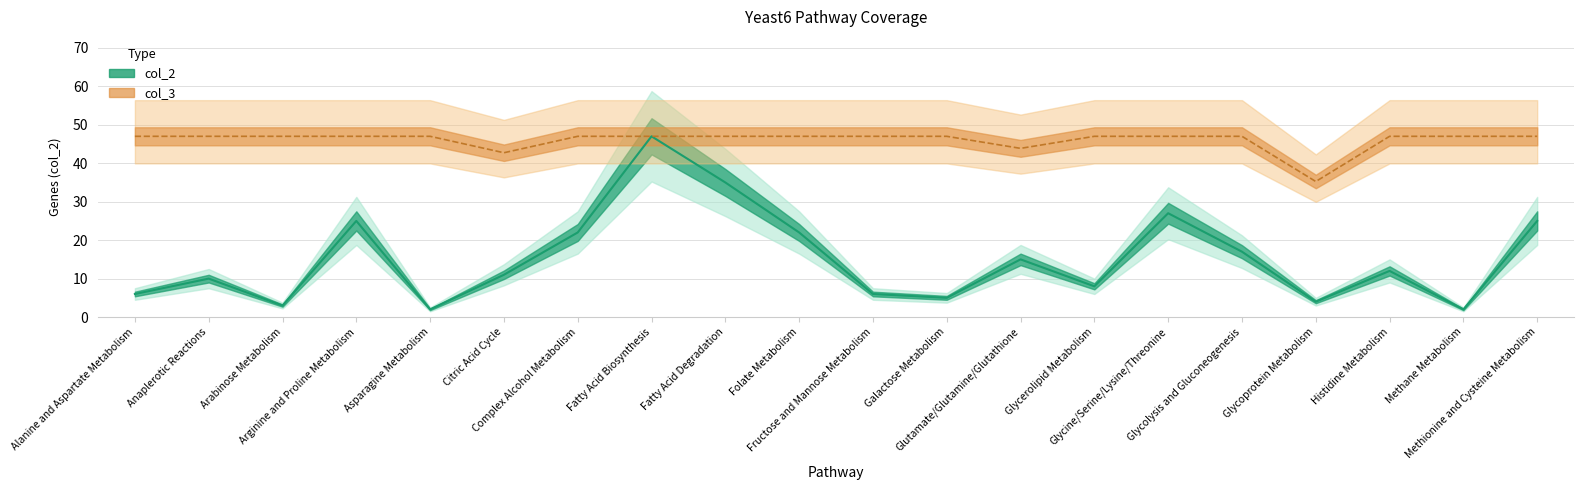

Which series changed the most between Asparagine Metabolism and Glycerolipid Metabolism?

col_2